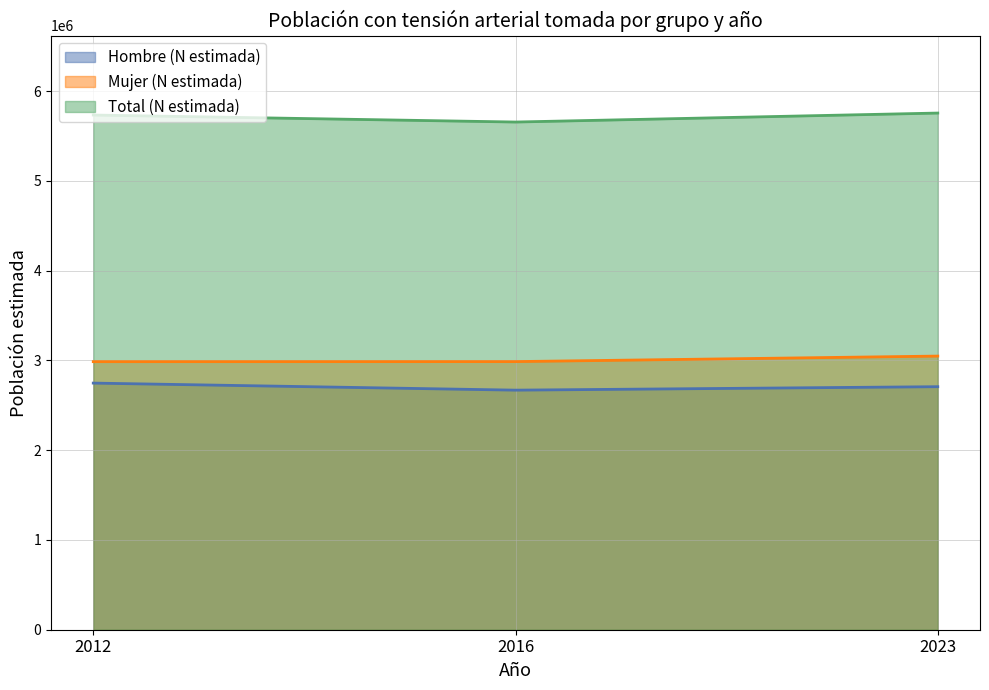

Which category has the lowest value in the Total (N estimada) series?

2016